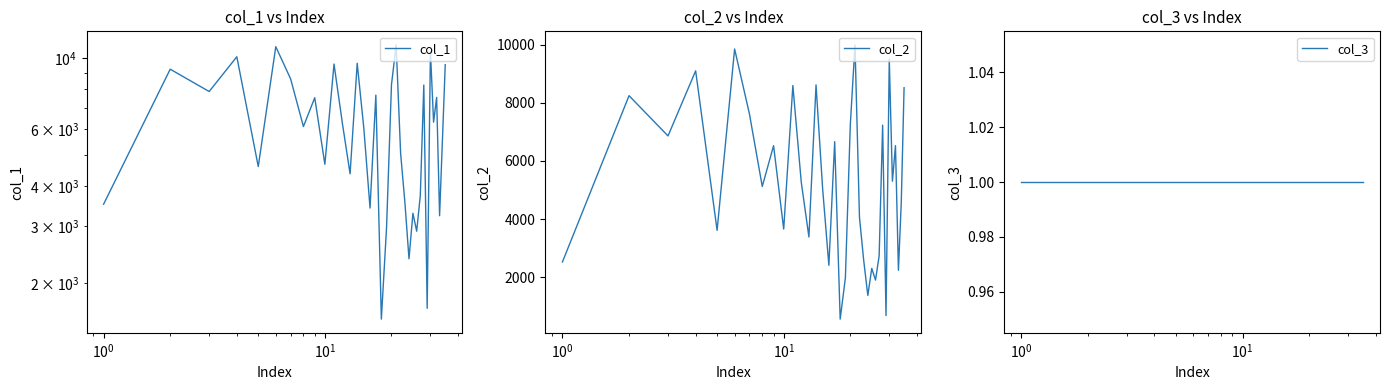

What are all the series names shown in the legend?

col_1, col_2, col_3